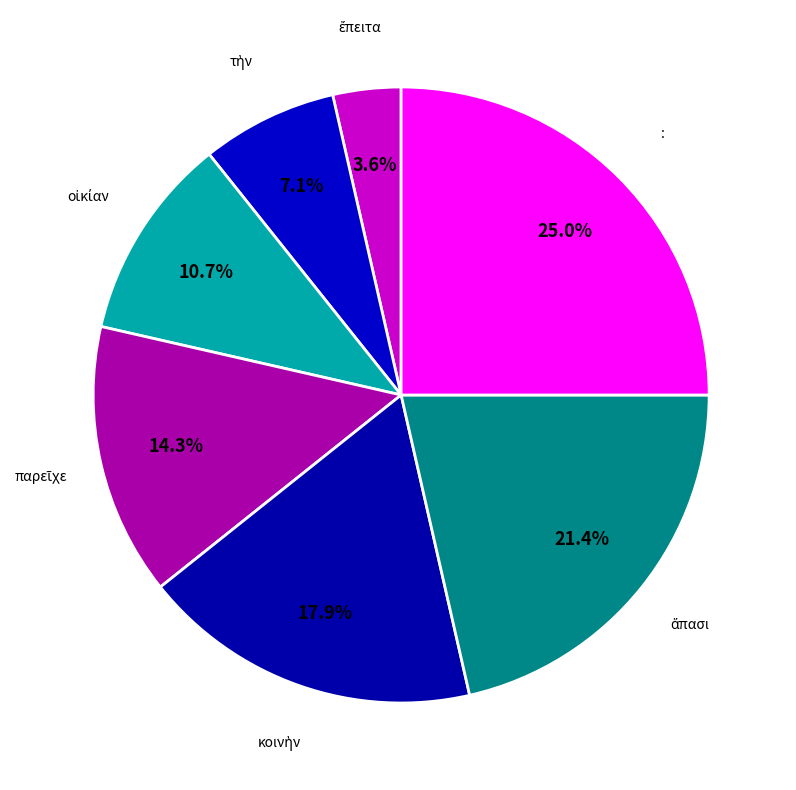

How many segments does this pie chart have?

7